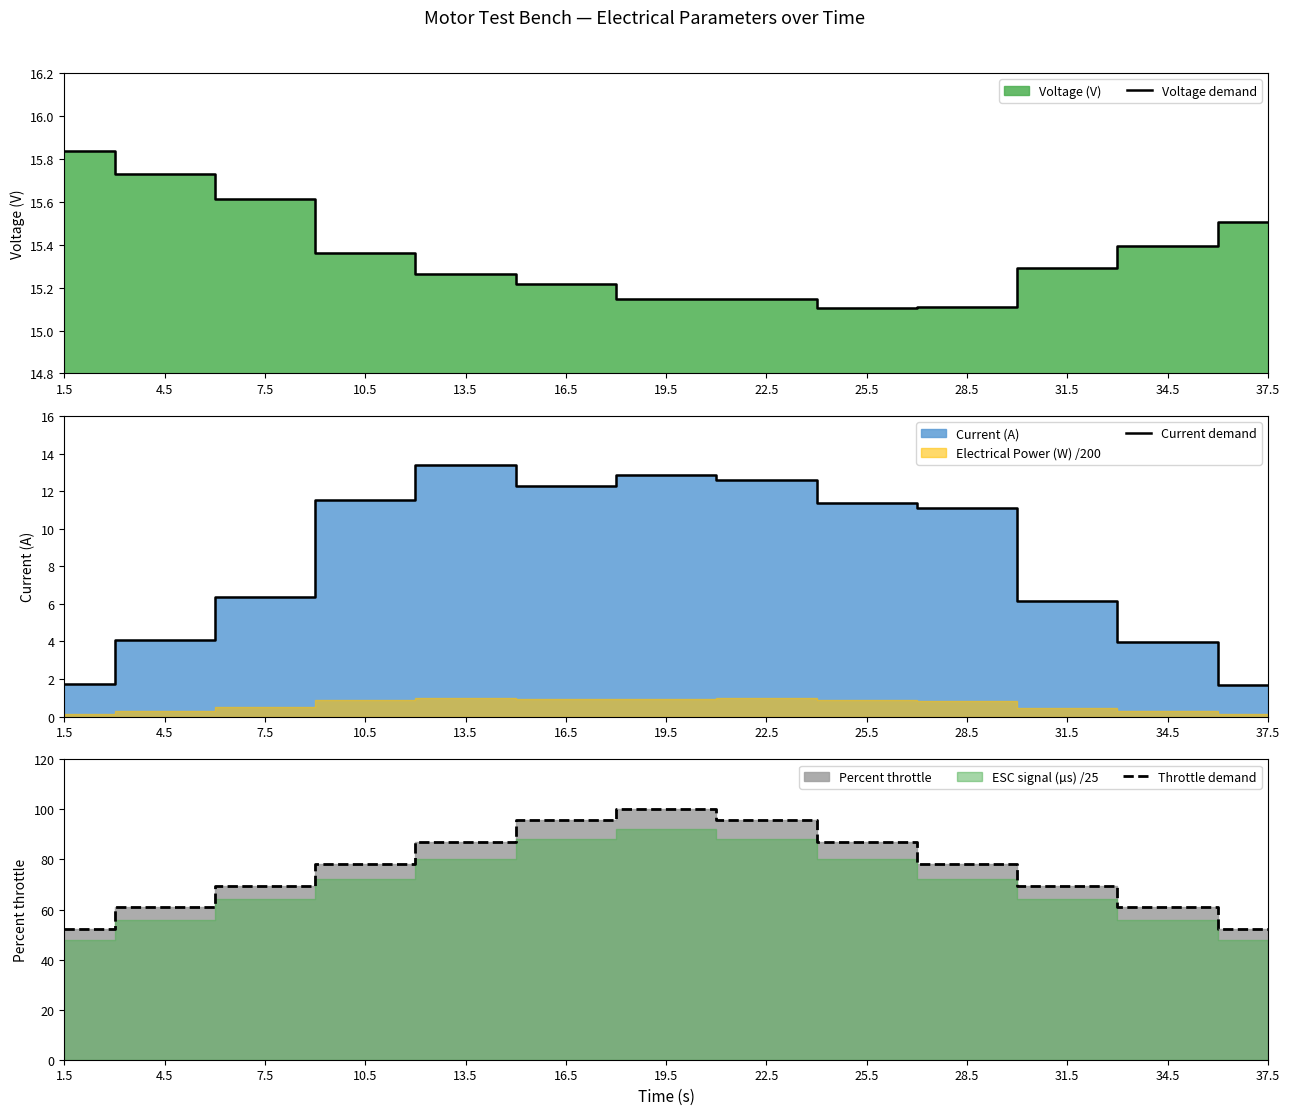

Rank the series at 1.5 from lowest to highest value.

Current demand, Voltage demand, Throttle demand